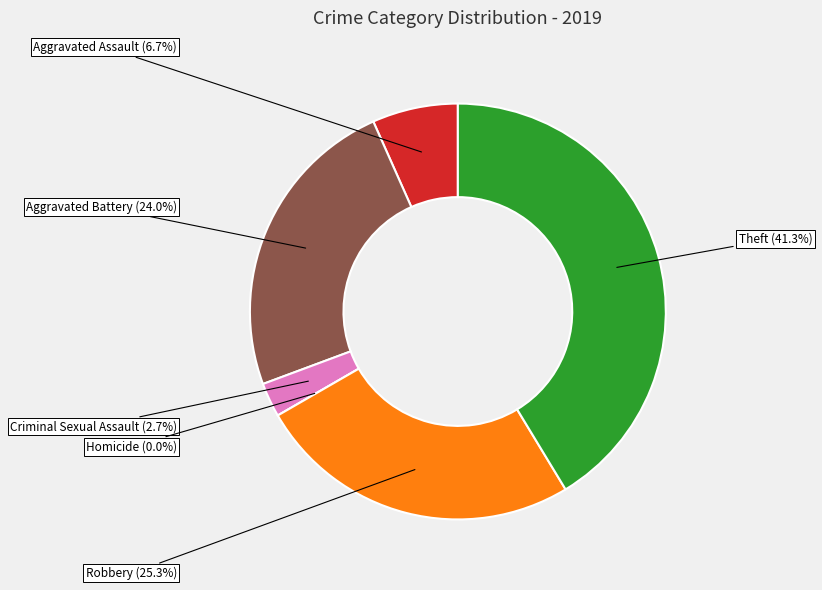

True or false: Theft accounts for 33% of the total.

False